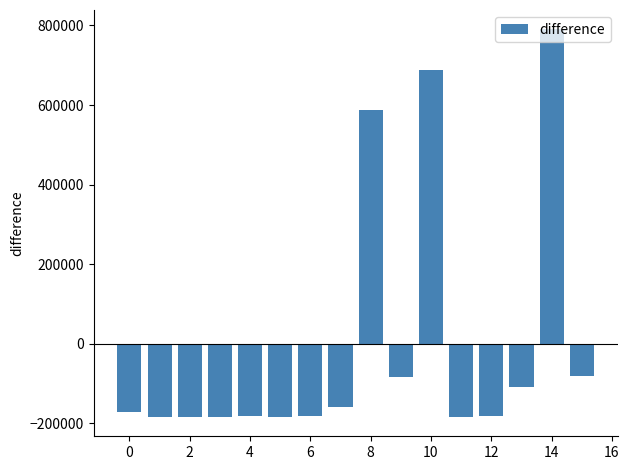

What is the difference between the maximum and minimum values?

973667.5